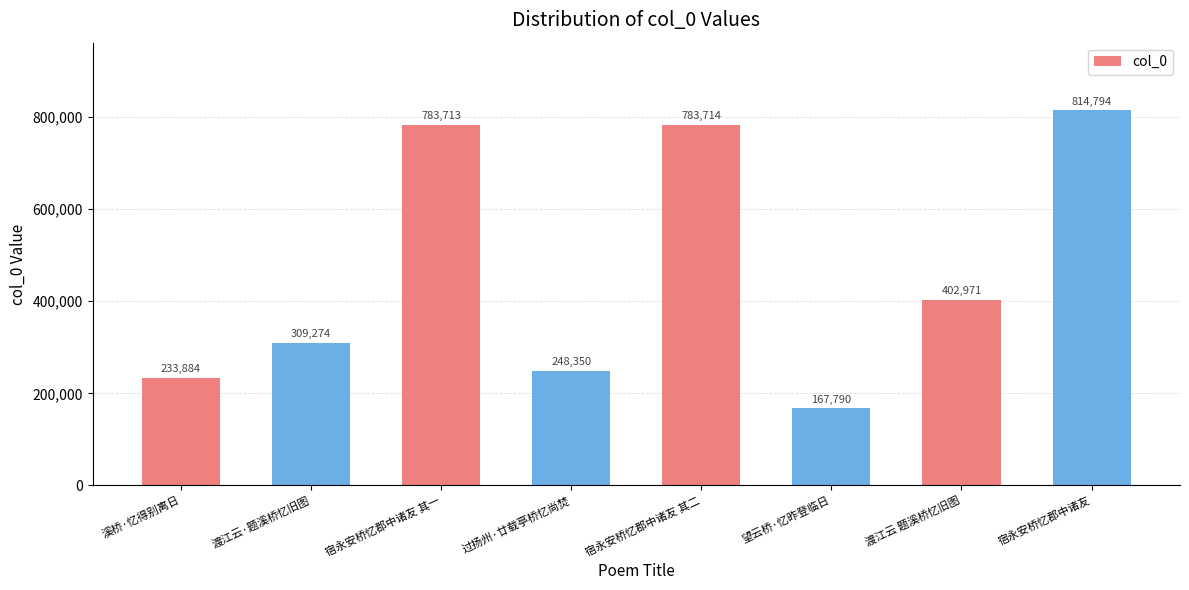

At which label does the data first exceed 402971?

宿永安桥忆郡中诸友 其一